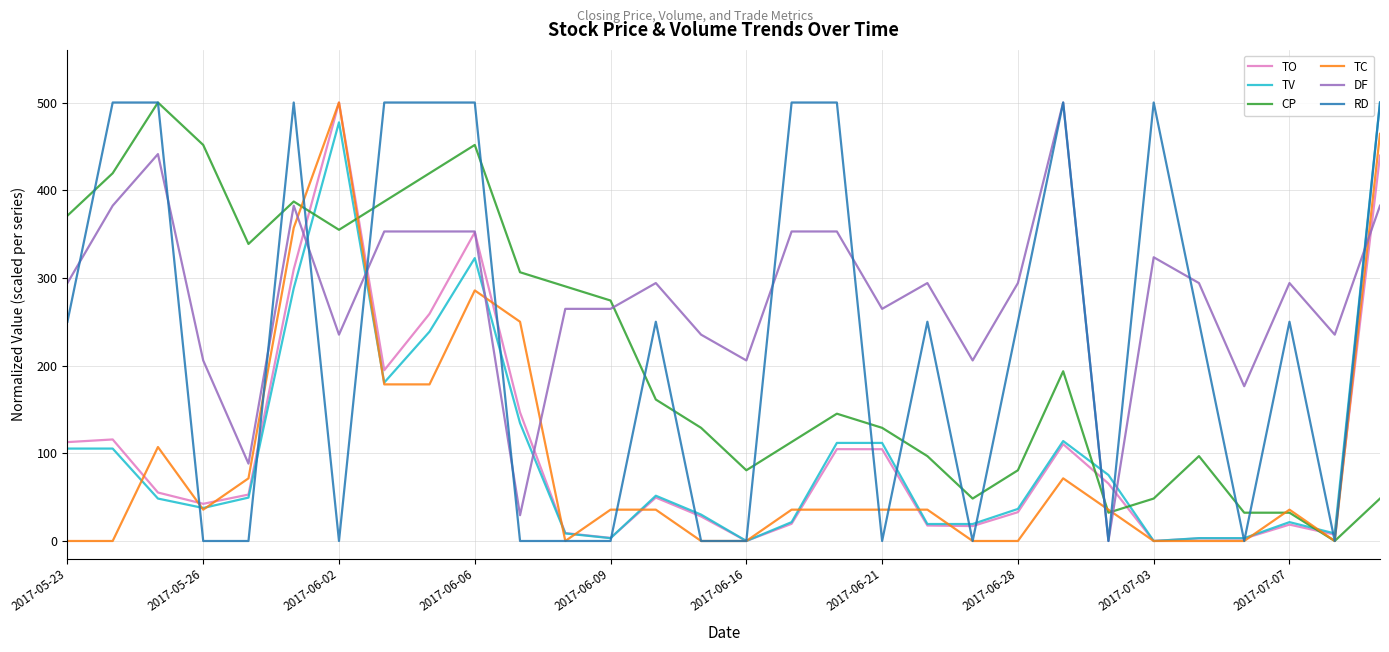

Which series has the largest total across all categories?

DF